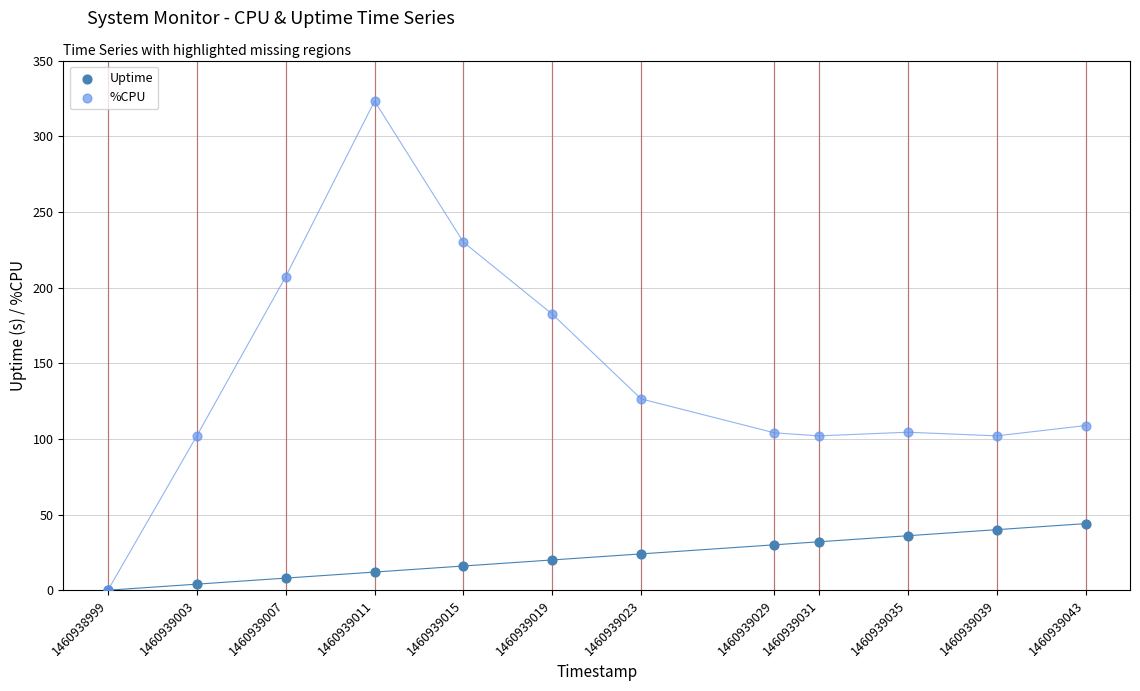

Across all series, what Y value is closest to 161?

182.4